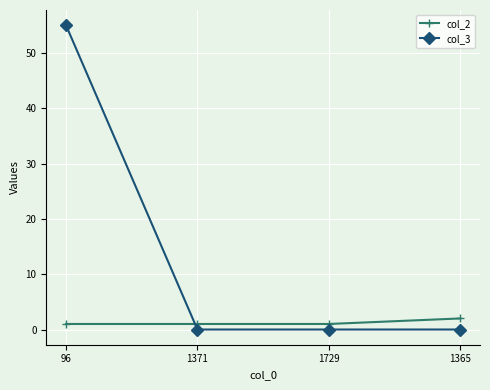

The col_2 series shows 1 at 1729. True or false?

True